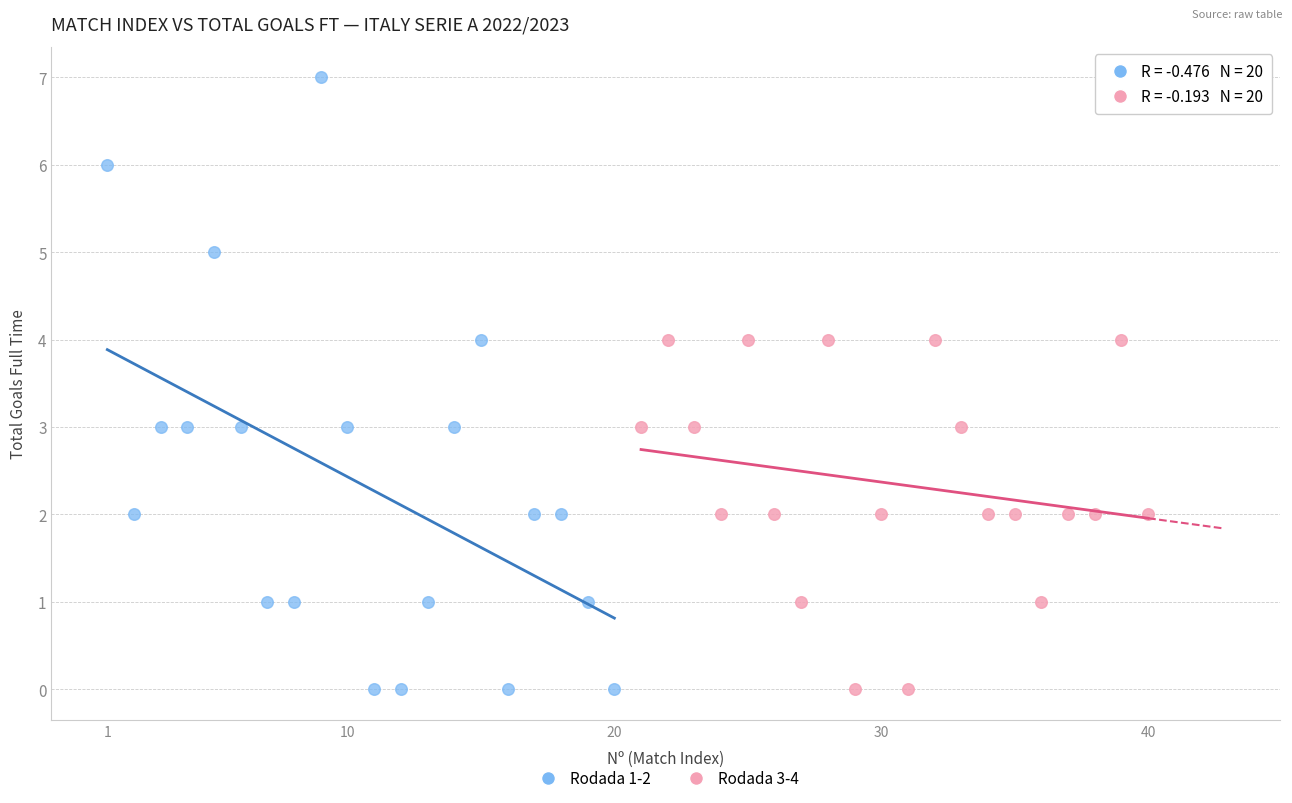

Which series has the largest Y range (max minus min)?

Rodada 1-2